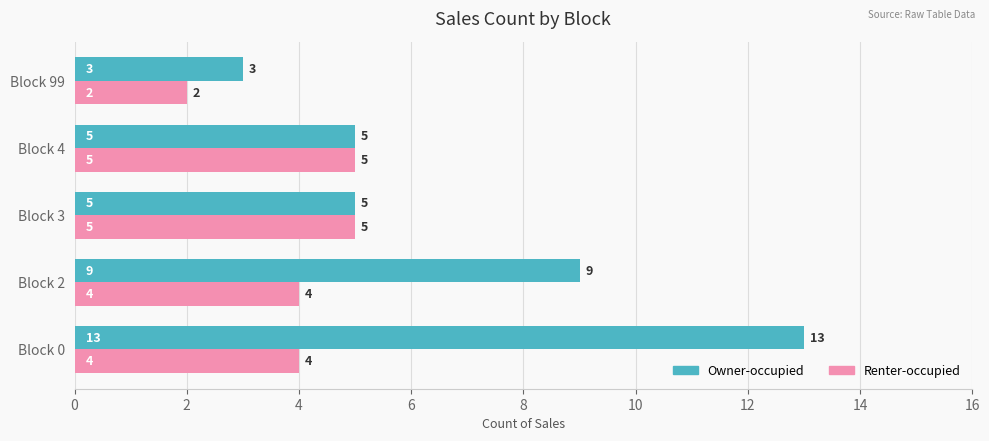

Which series has the largest range (max minus min)?

Owner-occupied